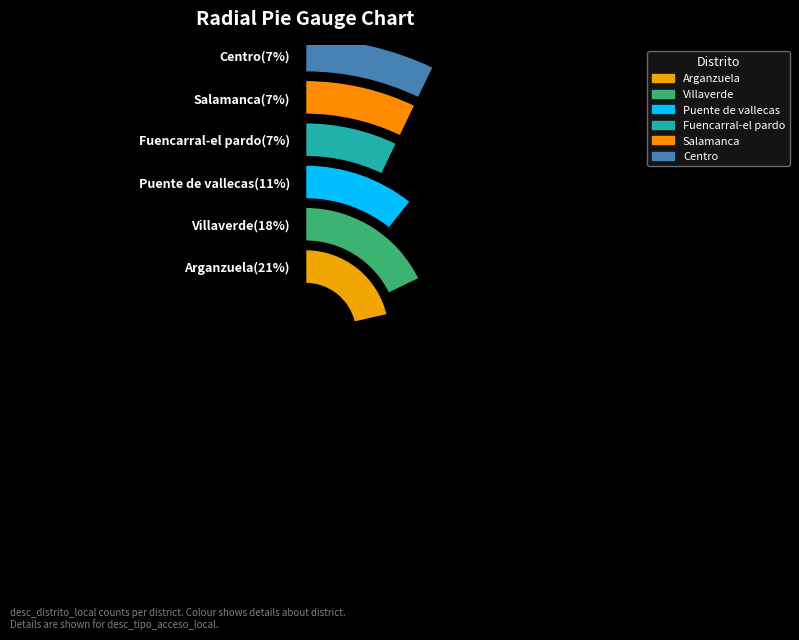

True or false: Ciudad lineal accounts for 1% of the total.

False